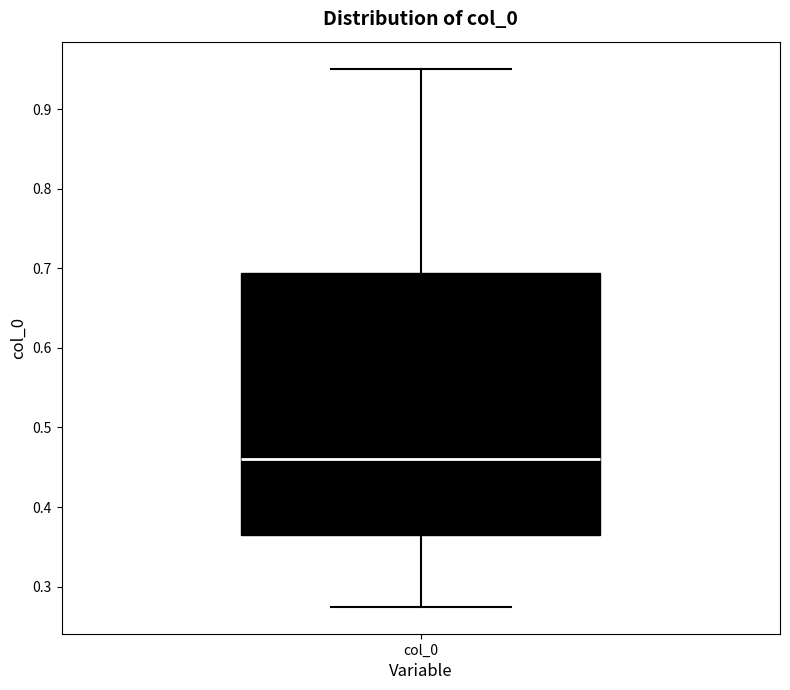

Transcribe this box plot: give where the median line is, the range the box spans, and where the two whiskers end, as read against the y-axis. The values are not printed on the chart, so give them approximately, as read against the axis.

median 0.46, box 0.37 to 0.69, whiskers 0.27 to 0.95